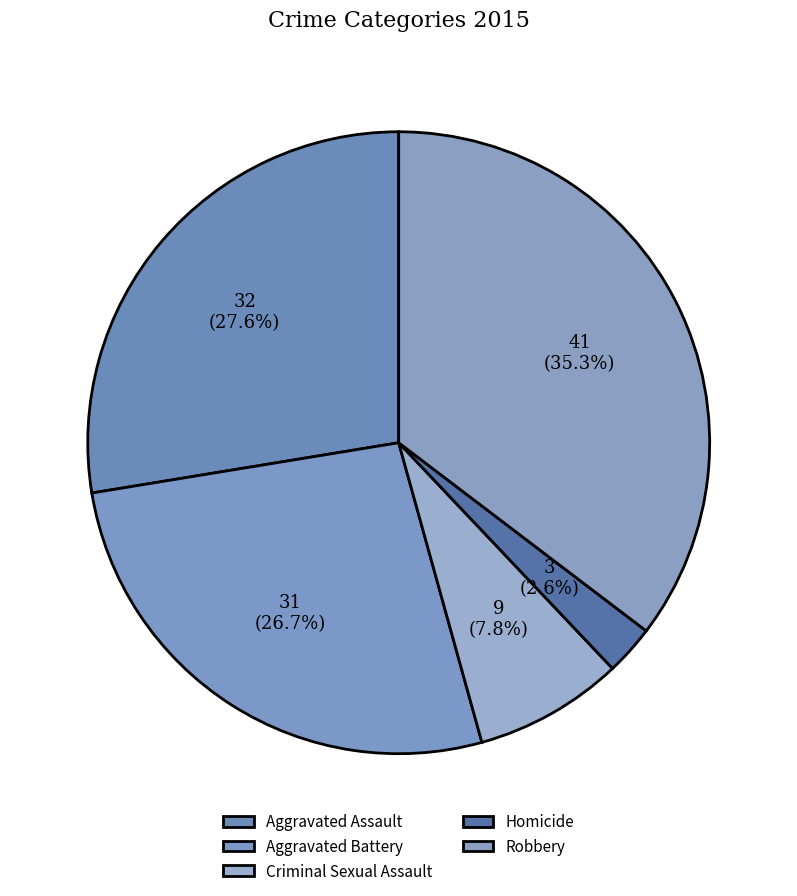

Which slice is the largest?

Robbery